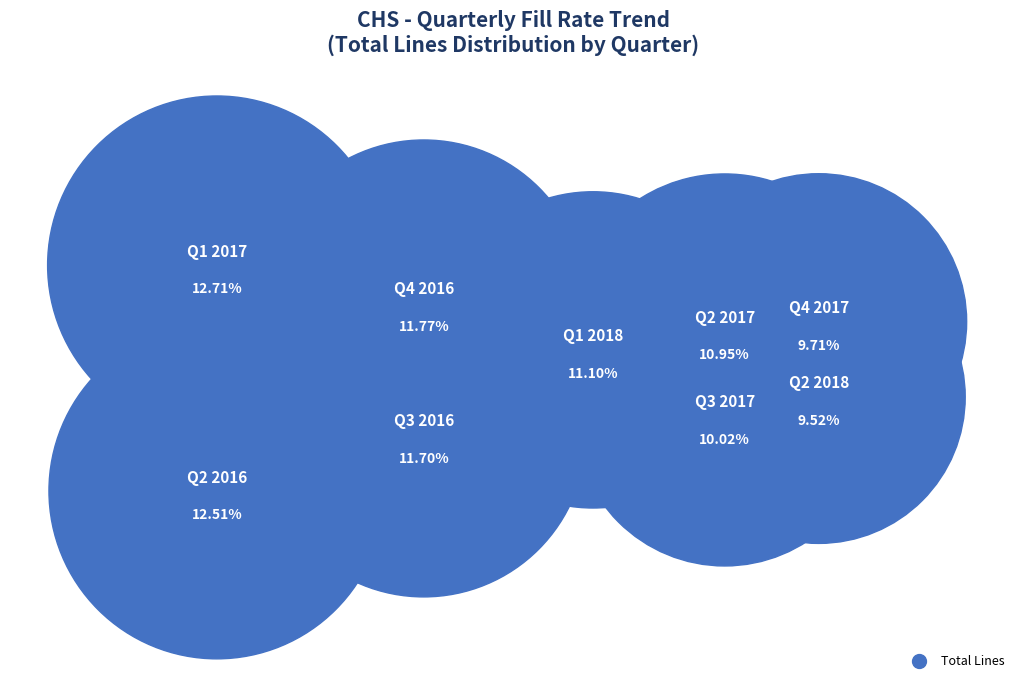

Is Q4 2016 the majority of the pie?

No